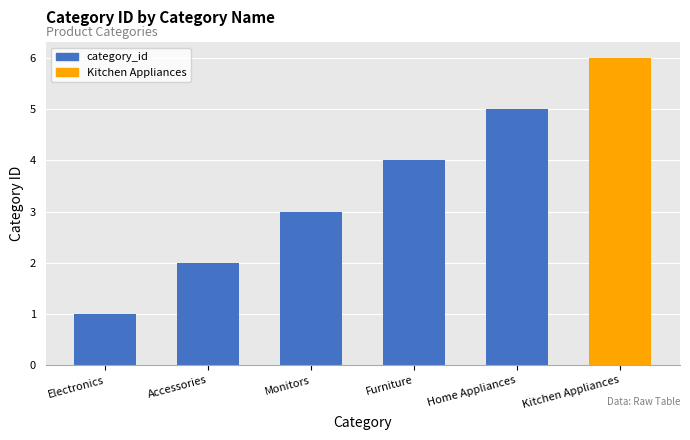

Count the values in the range 2 to 5.

4